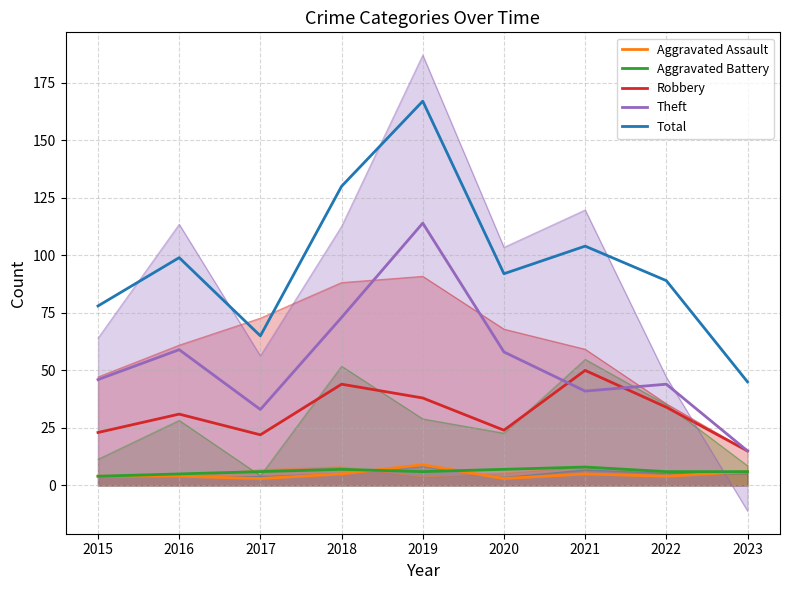

At how many categories does at least one series exceed 40?

9